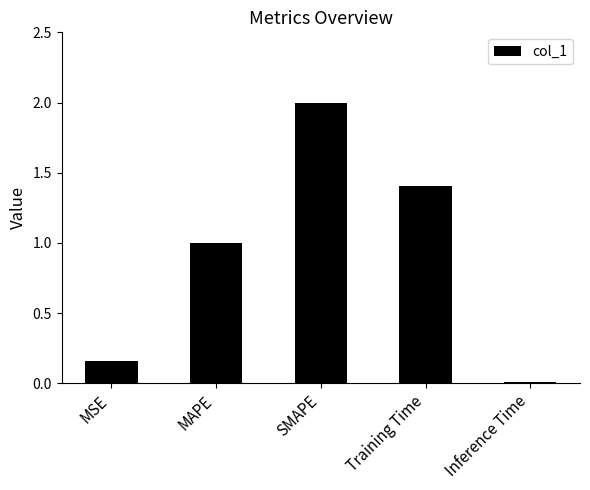

At which category does the chart reach its peak across all series?

SMAPE